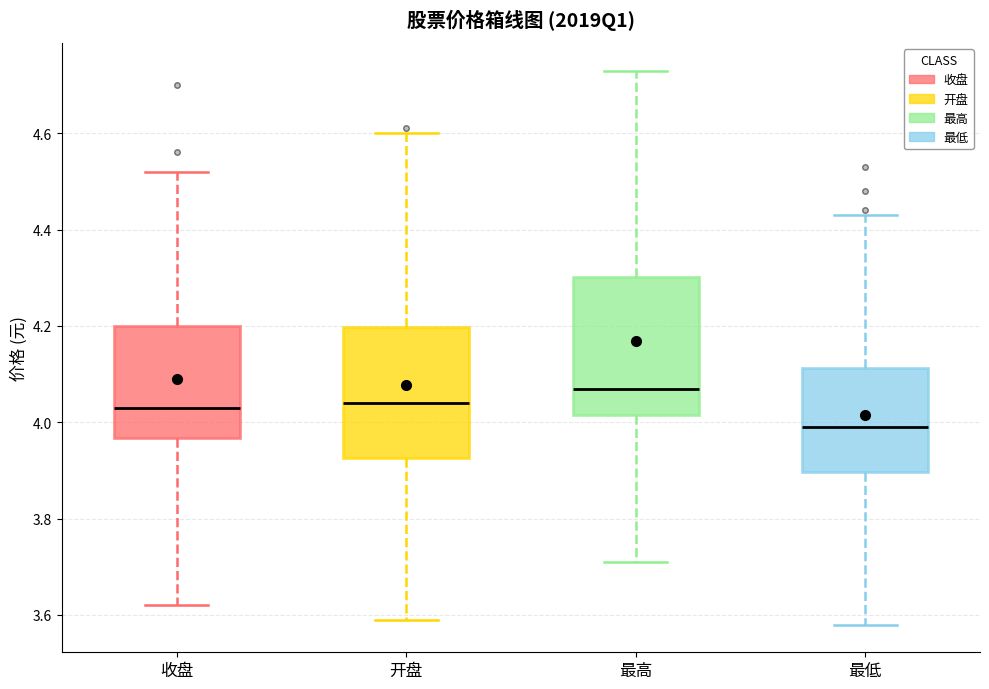

Reading left to right, transcribe this box plot: for each box, give where its median line is, the range the box spans, and where its two whiskers end, as read against the y-axis. The values are not printed on the chart, so give them approximately, as read against the axis.

收盘: median 4.04, box 3.96 to 4.20, whiskers 3.62 to 4.52
开盘: median 4.04, box 3.92 to 4.20, whiskers 3.60 to 4.60
最高: median 4.08, box 4.02 to 4.30, whiskers 3.72 to 4.74
最低: median 4.00, box 3.90 to 4.12, whiskers 3.58 to 4.44